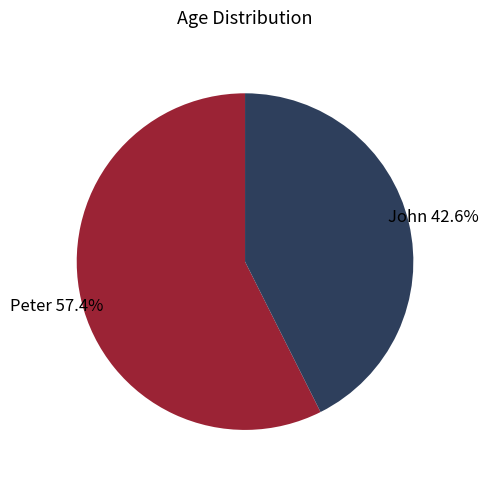

Between Peter and John, which is larger?

Peter